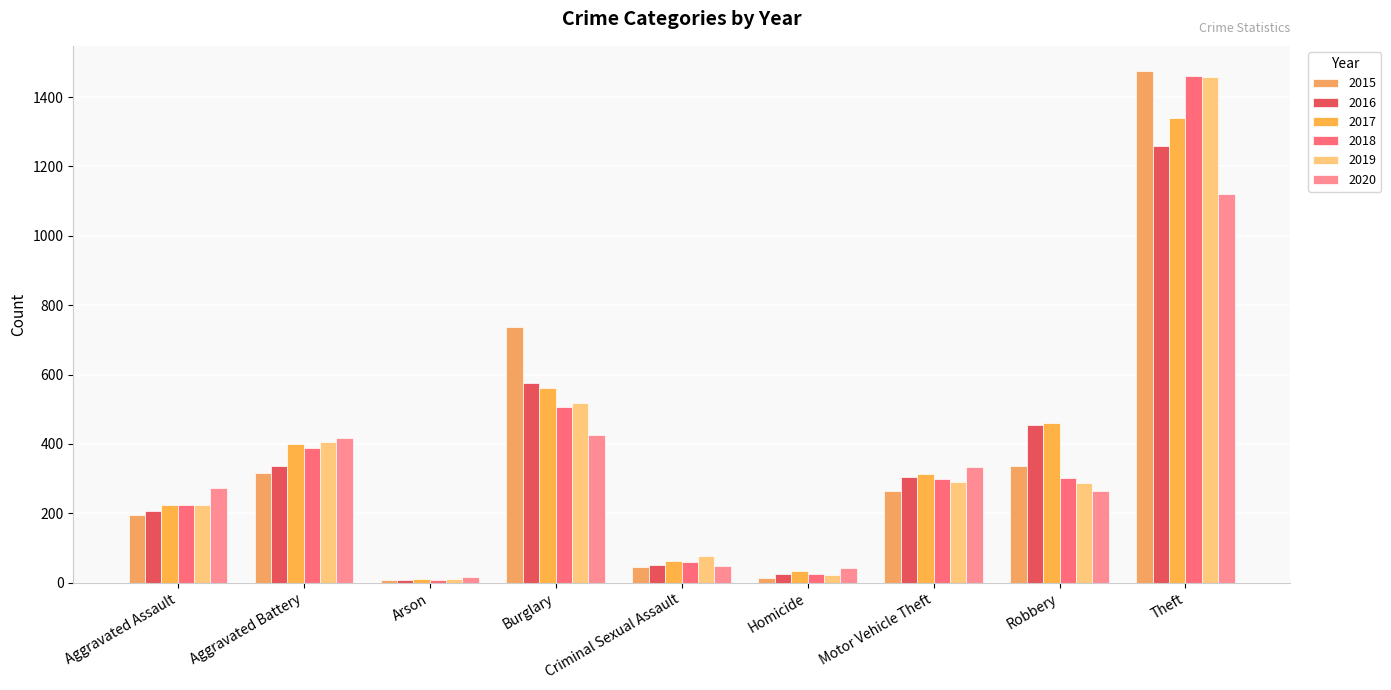

At which label does 2018 reach its peak?

Theft